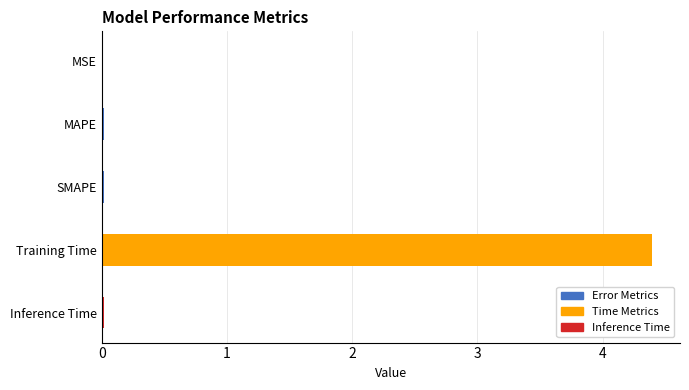

Reading left to right, list all the values displayed in this chart.

MSE=0.0	MAPE=0.0	SMAPE=0.0	Training Time=4.4	Inference Time=0.0